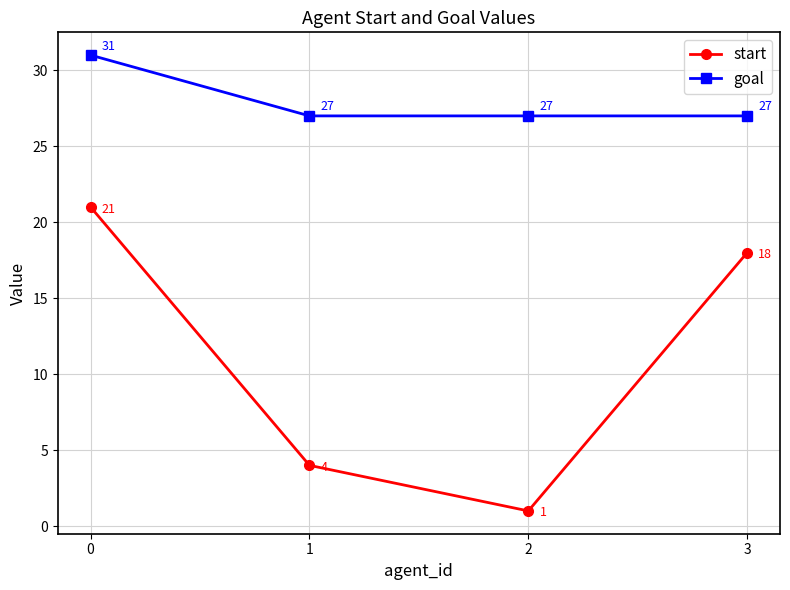

List the series in order of their overall mean, highest first.

goal, start